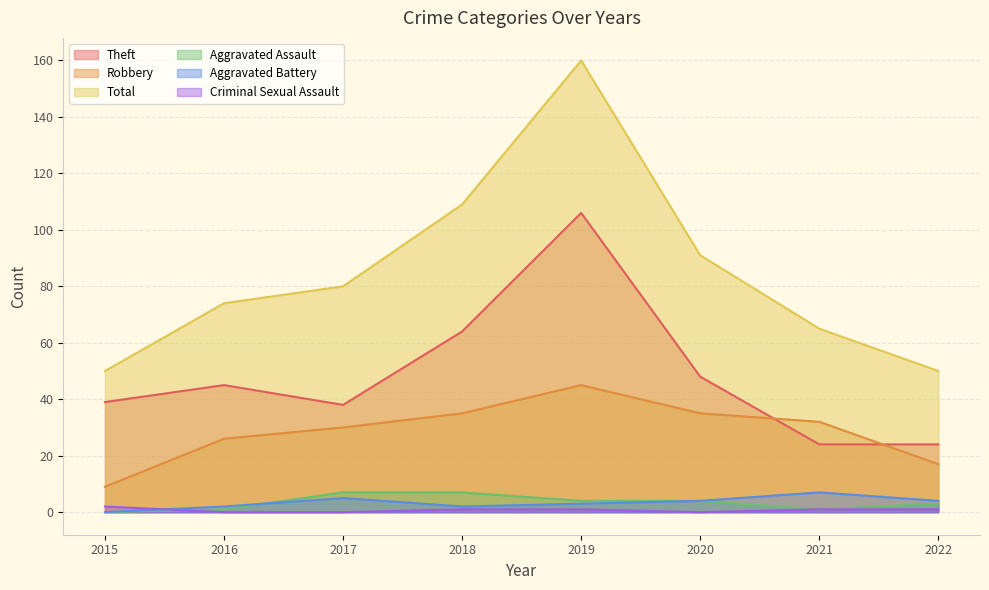

Which category has the lowest value across all series?

2015